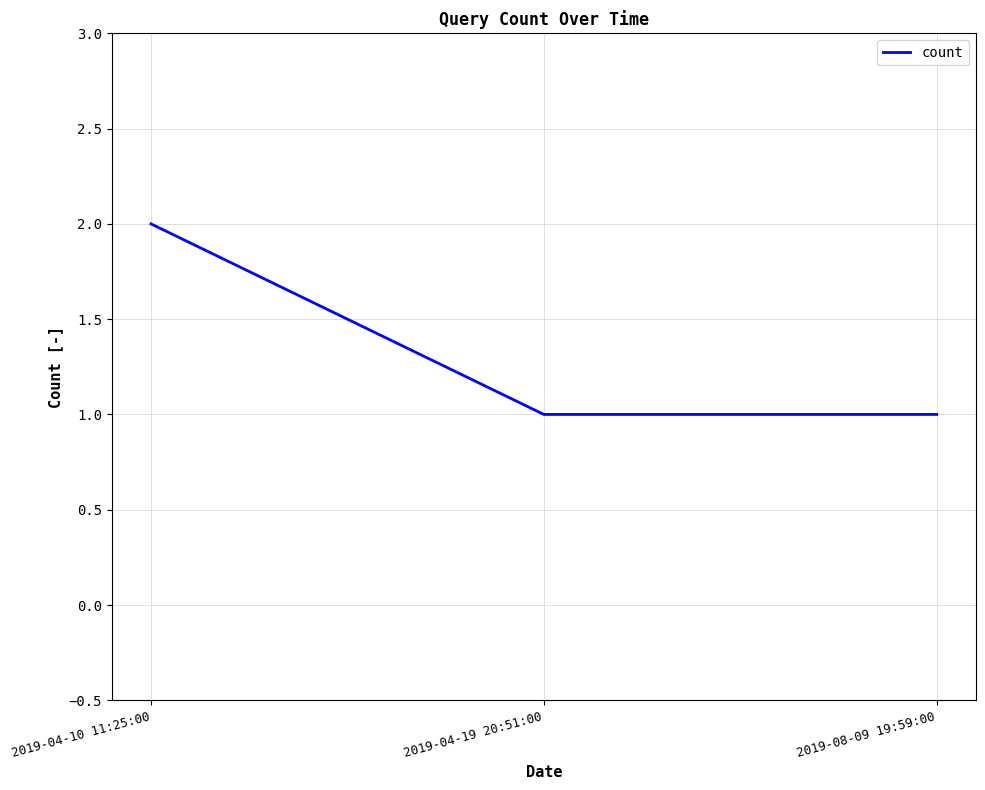

Which label corresponds to the largest value in the chart?

2019-04-10 11:25:00